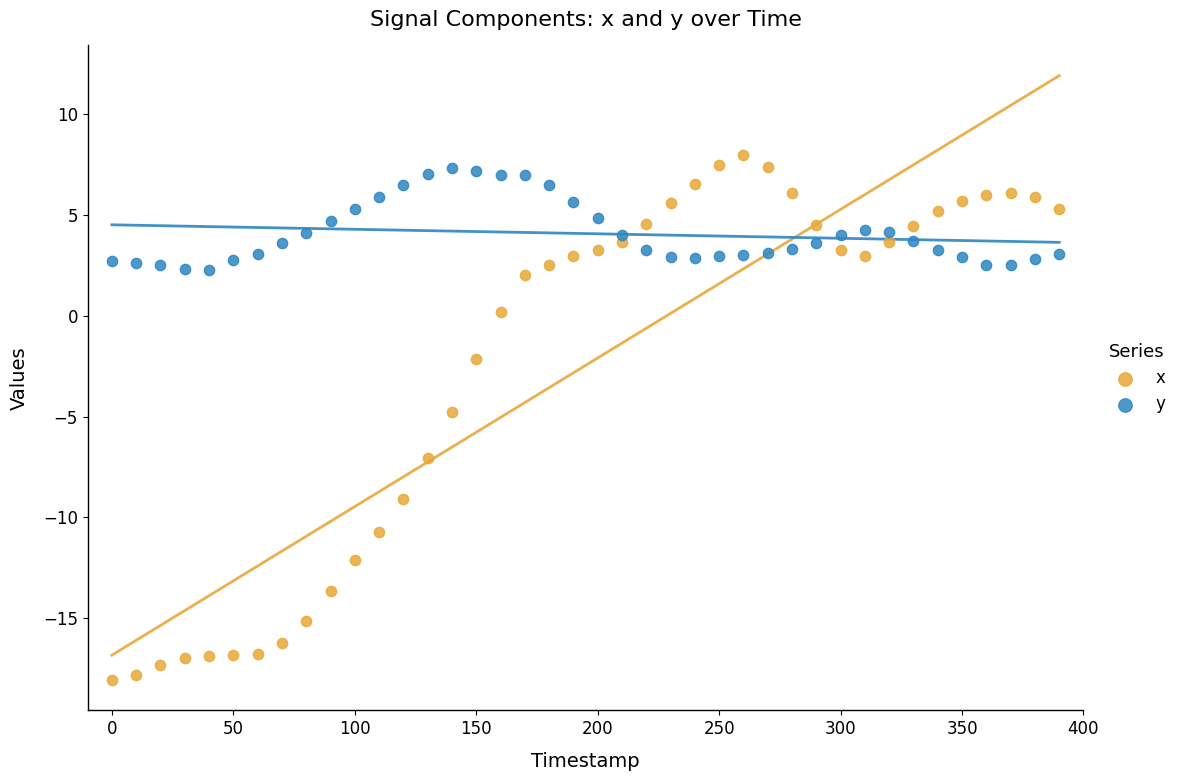

What is the X range (max minus min) for the scatter plot?

390.0